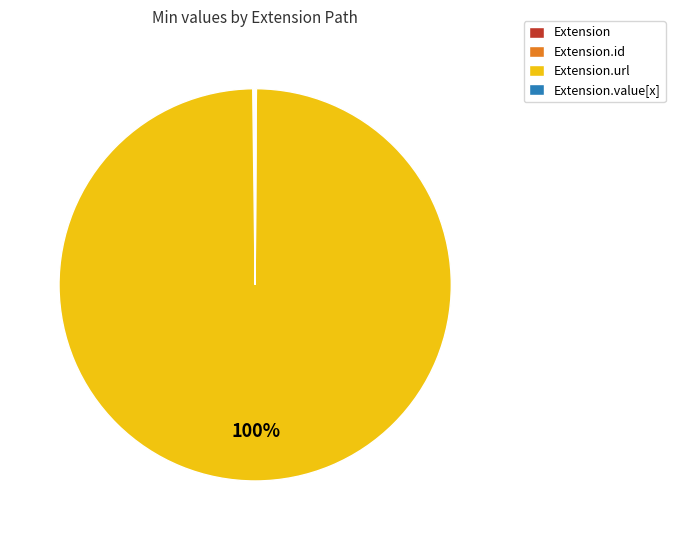

Is there any slice that represents more than half of the pie?

Yes